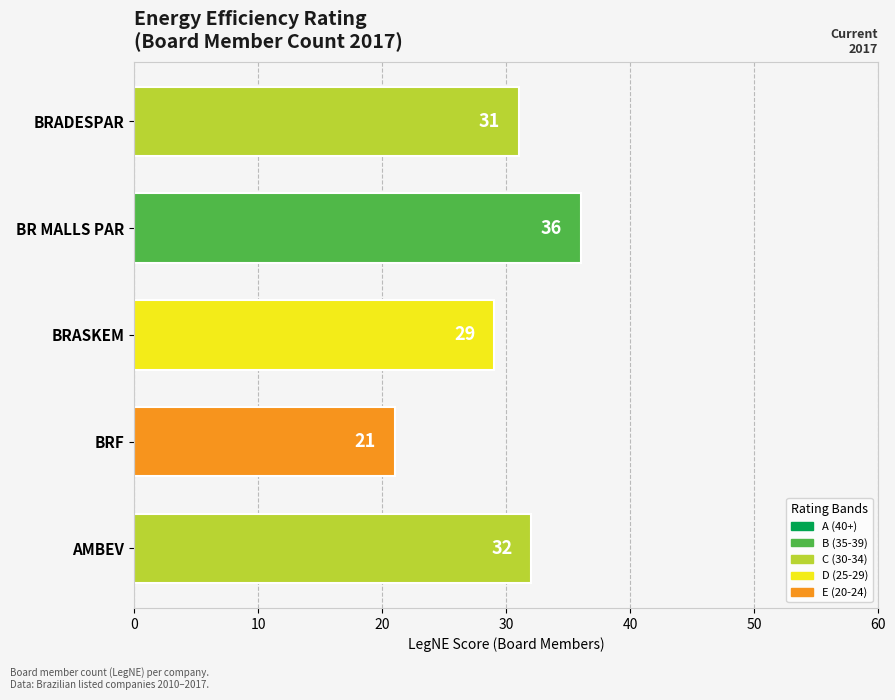

What is the ratio of the value at BR MALLS PAR to the value at BRASKEM?

1.2